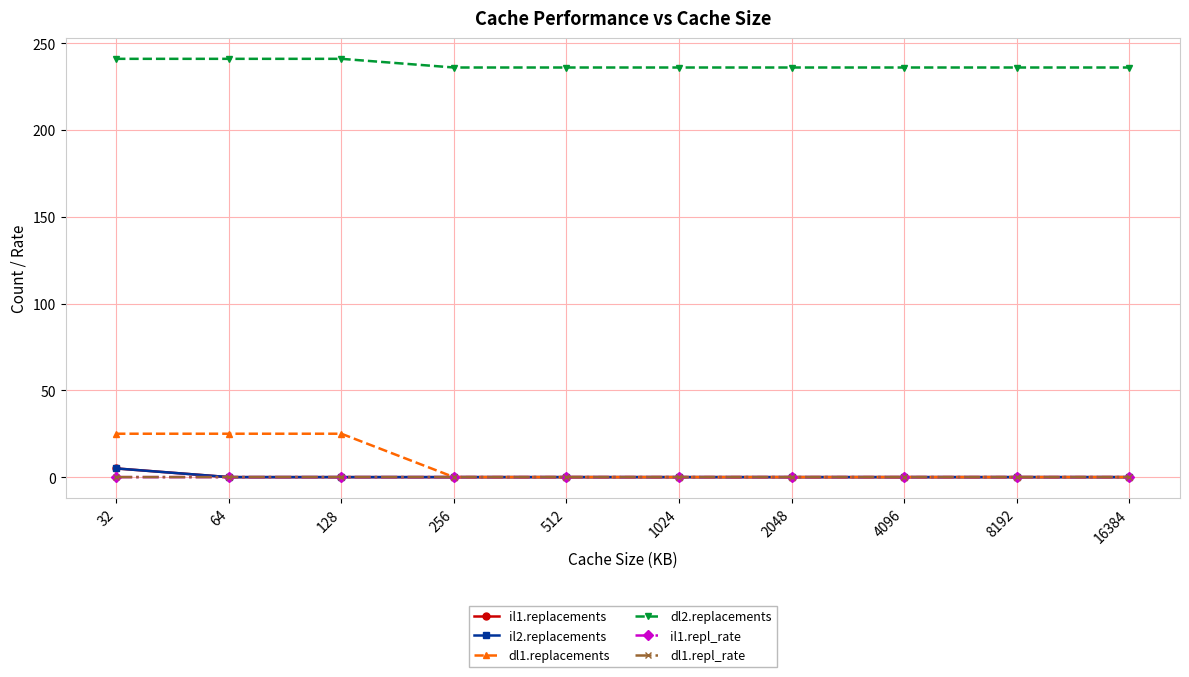

Is this an area chart (filled region under the line)?

No